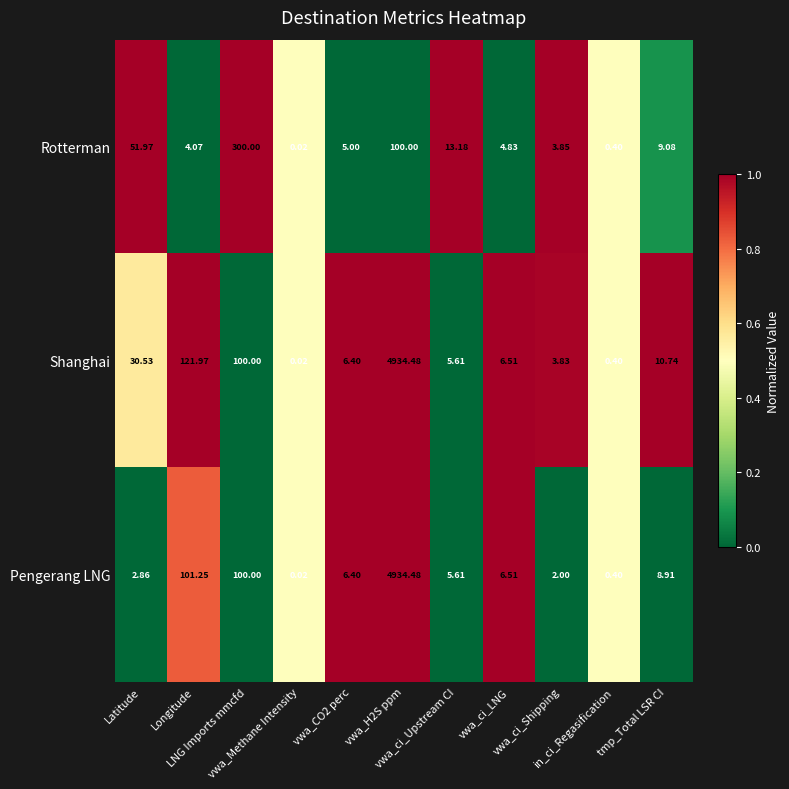

Which series has the largest total across all categories?

Shanghai